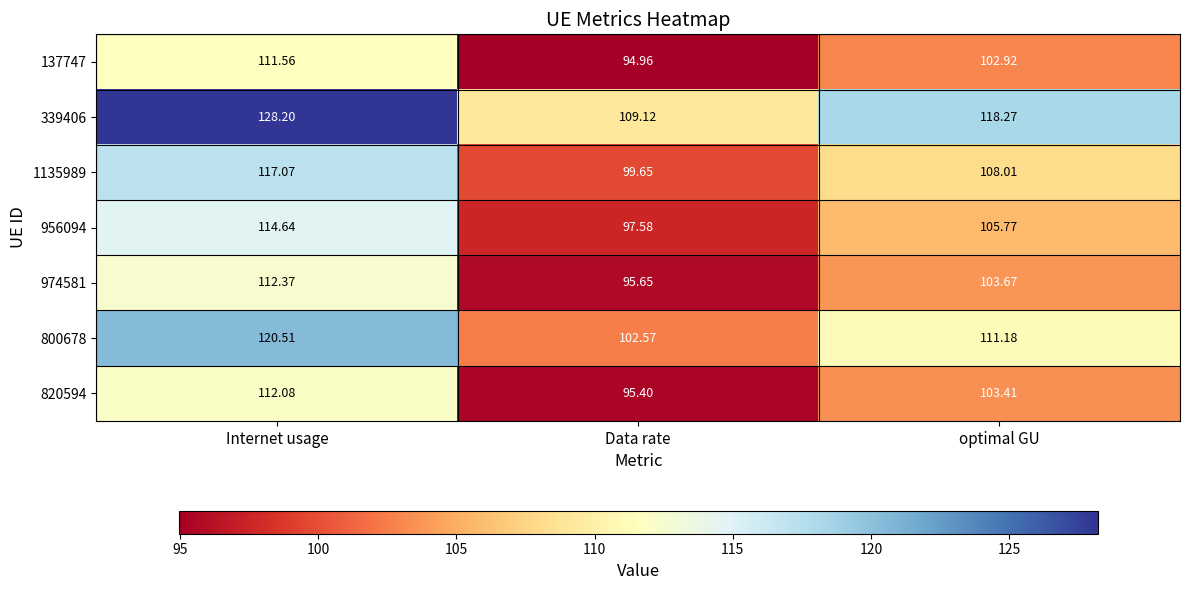

At which category is the sum across all series the highest?

Internet usage